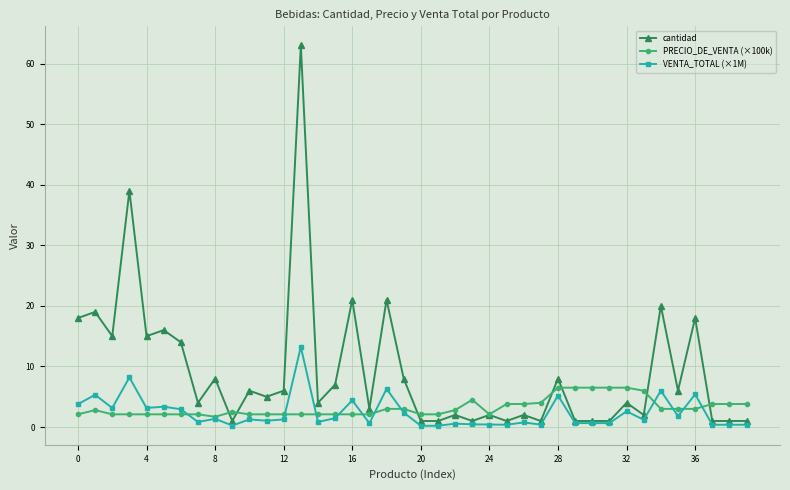

What is the value of the PRECIO_DE_VENTA (×100k) point at the 13th from the left?

2.1